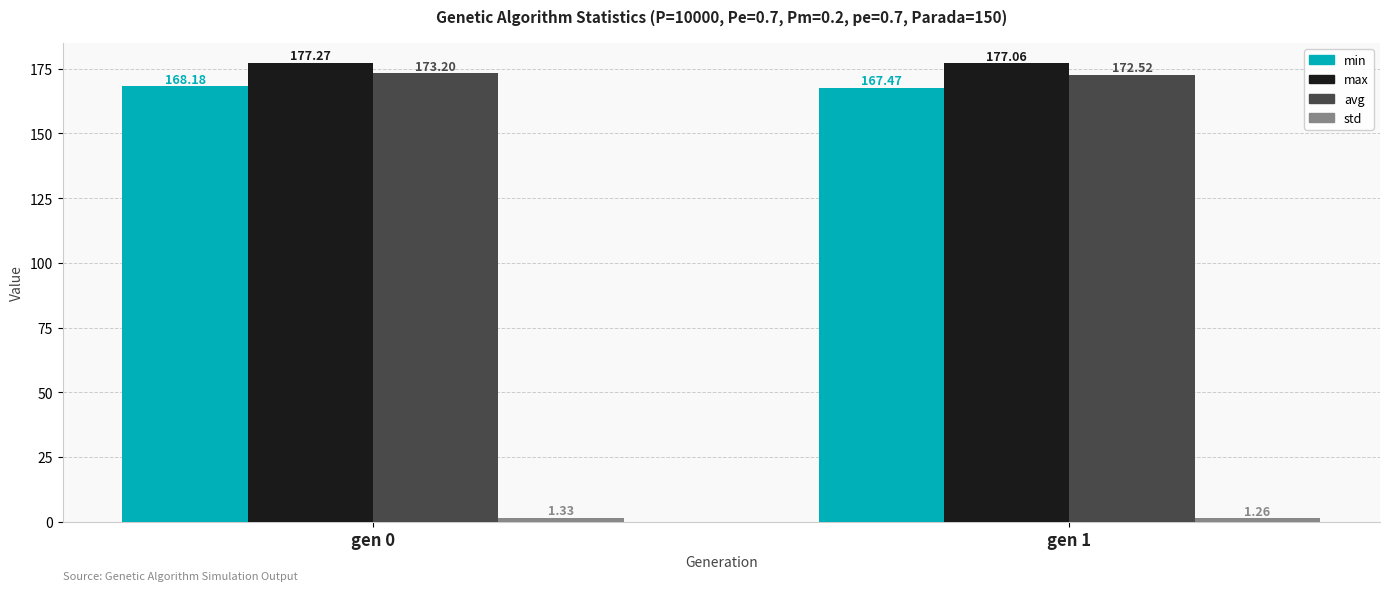

Is it true that max equals 177.3 at gen 0?

True